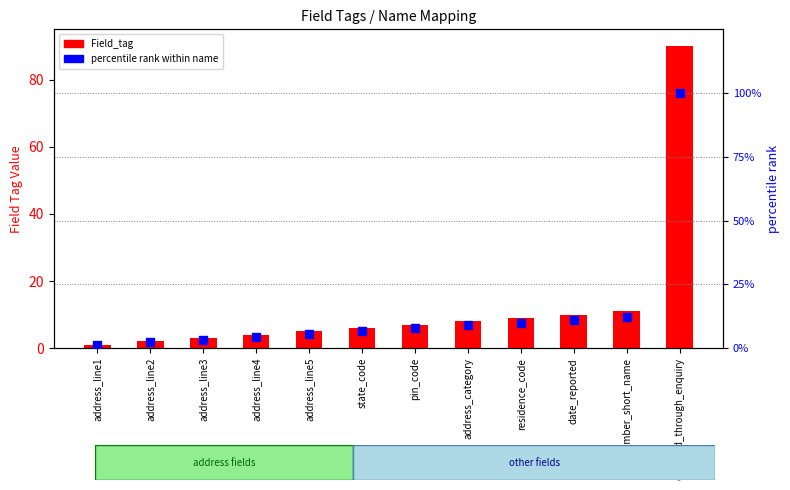

Is the value of Field_tag at state_code greater than the value of percentile rank within name at member_short_name?

No